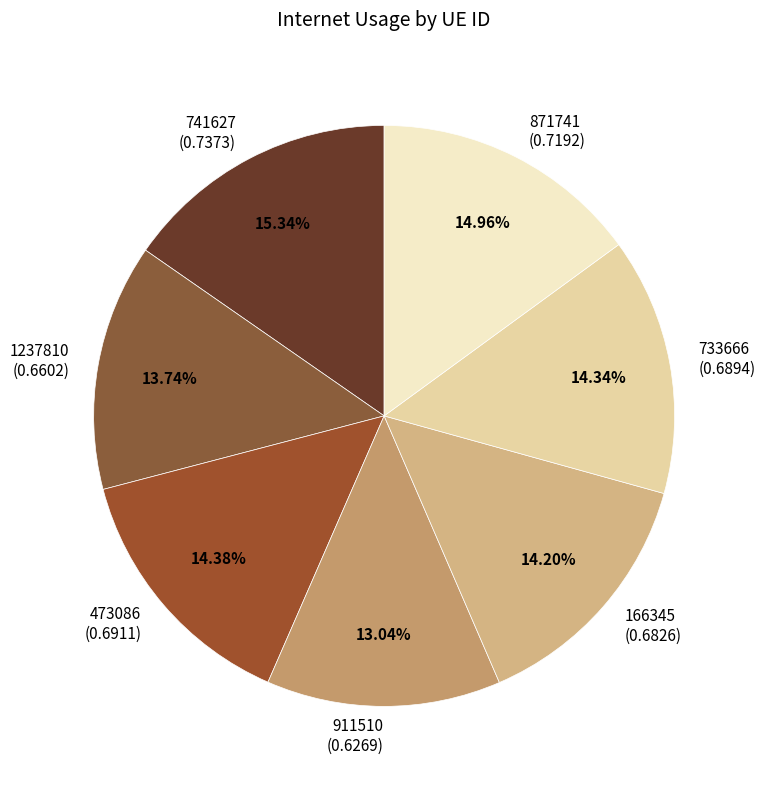

Does 741627 account for over 50% of the chart?

No